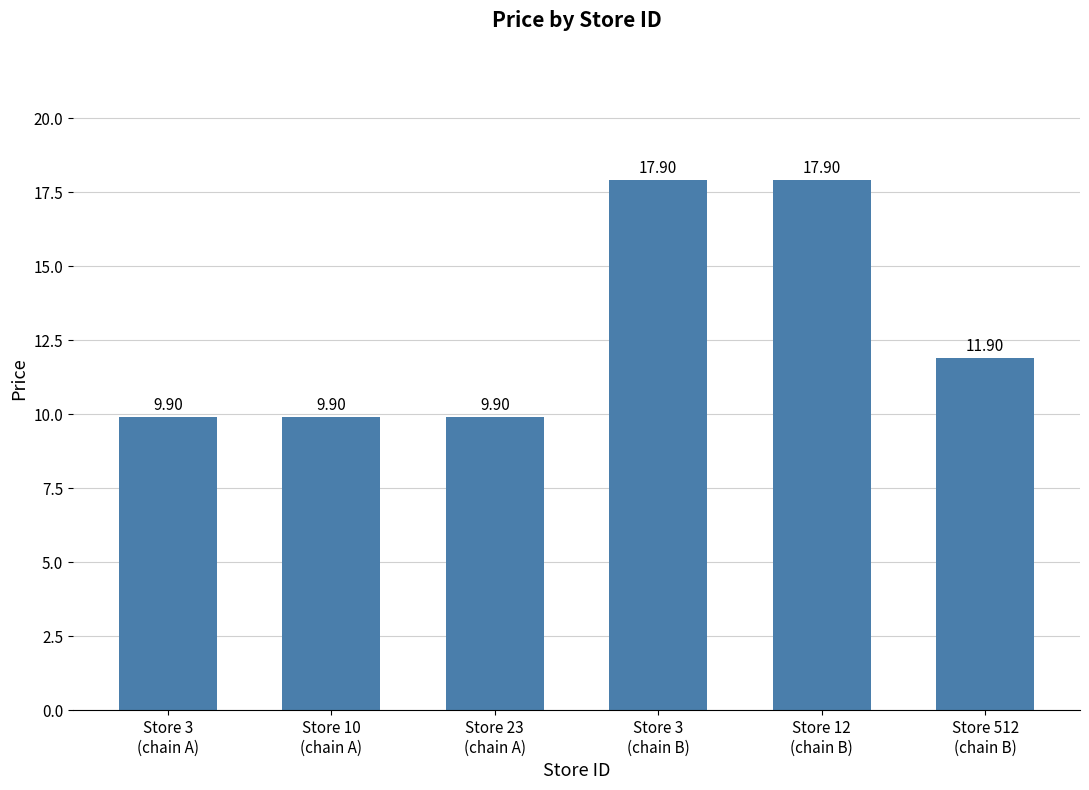

How many data points does each series have?

6